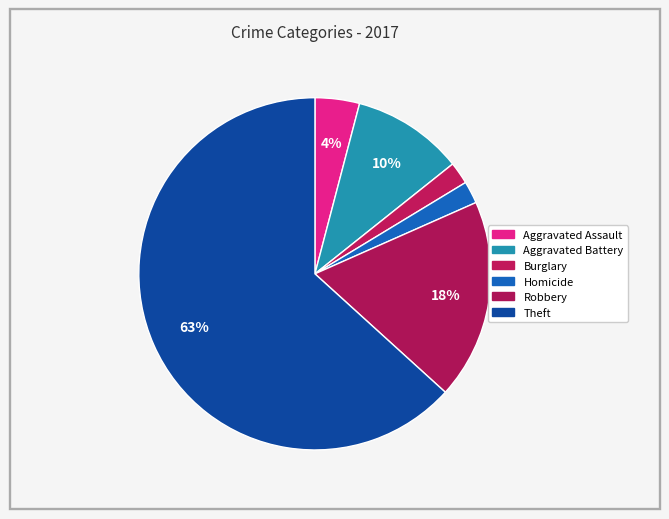

Which slice represents more than half of the pie?

Theft